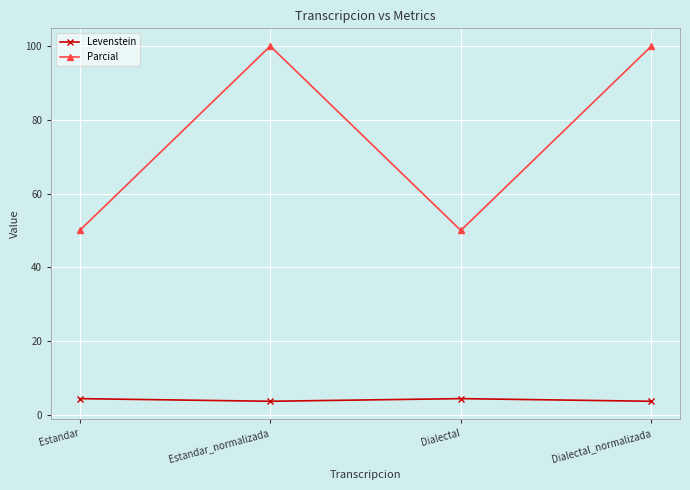

Is it true that Levenstein equals 3.7 at Dialectal_normalizada?

True